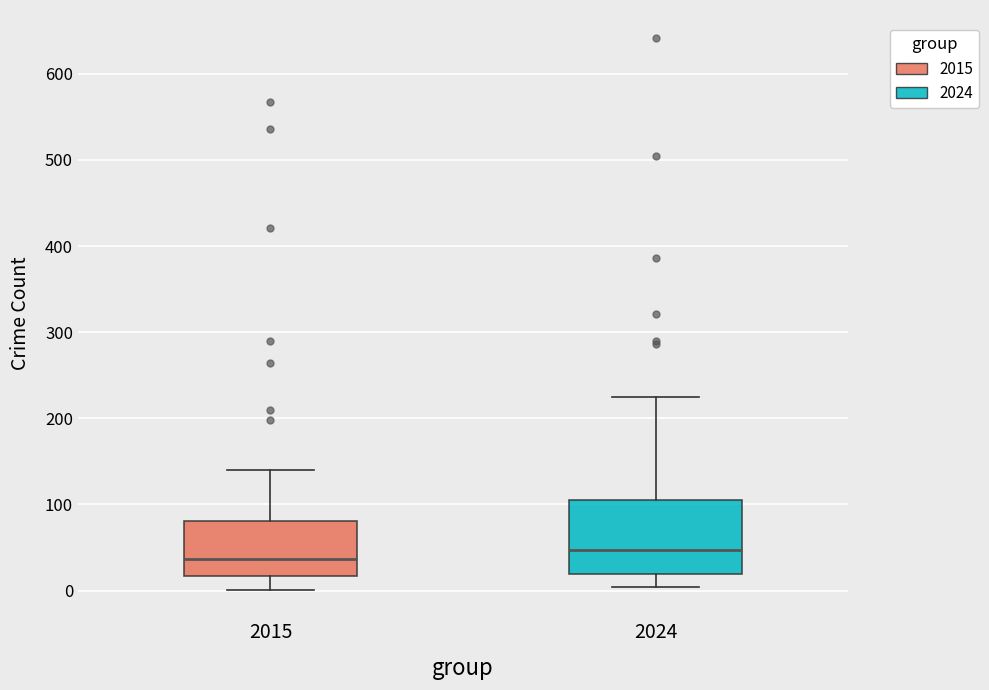

Reading left to right, read every box against the y-axis: the position of its median line, the range the box covers, and the ends of its whiskers. The values are not printed on the chart, so give them approximately, as read against the axis.

2015: median 40, box 20 to 80, whiskers 0 to 140
2024: median 50, box 20 to 110, whiskers 0 to 230